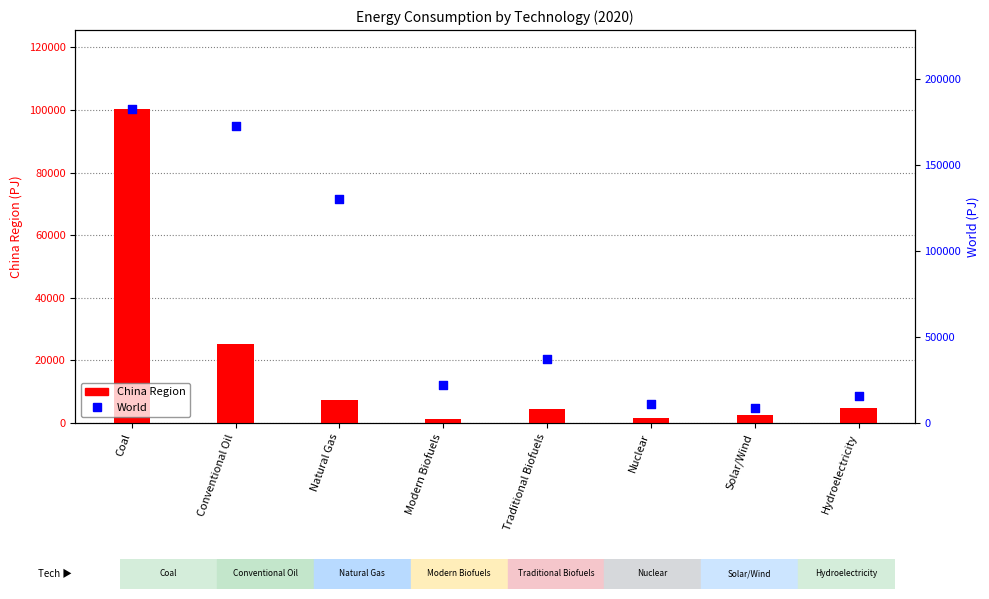

At how many categories does at least one series exceed 123116?

3